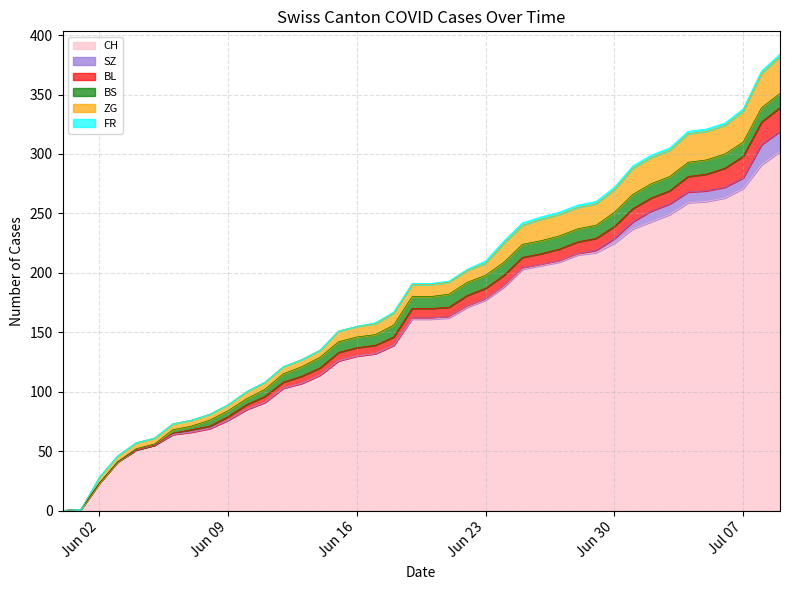

How many data points in BL are above 8?

18